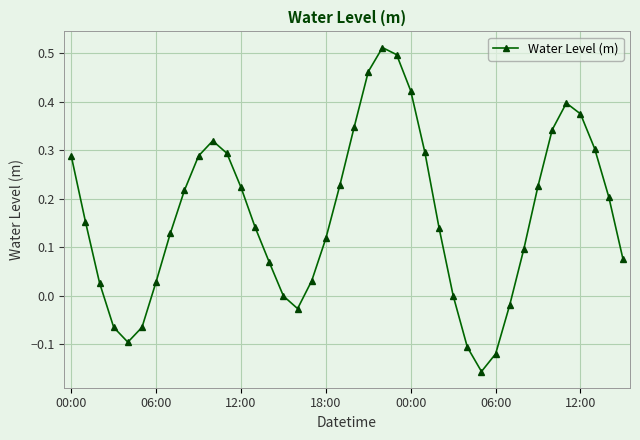

How many data points does each series have?

40